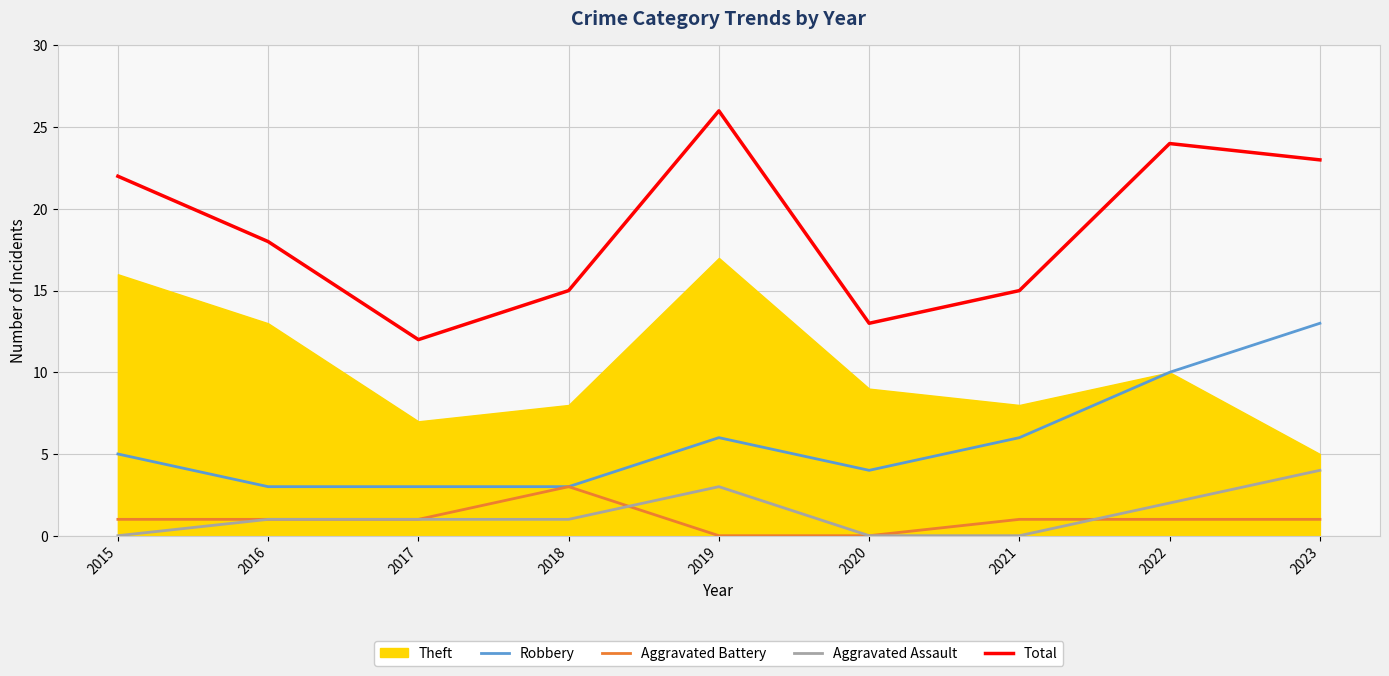

How many data points does each series have?

9